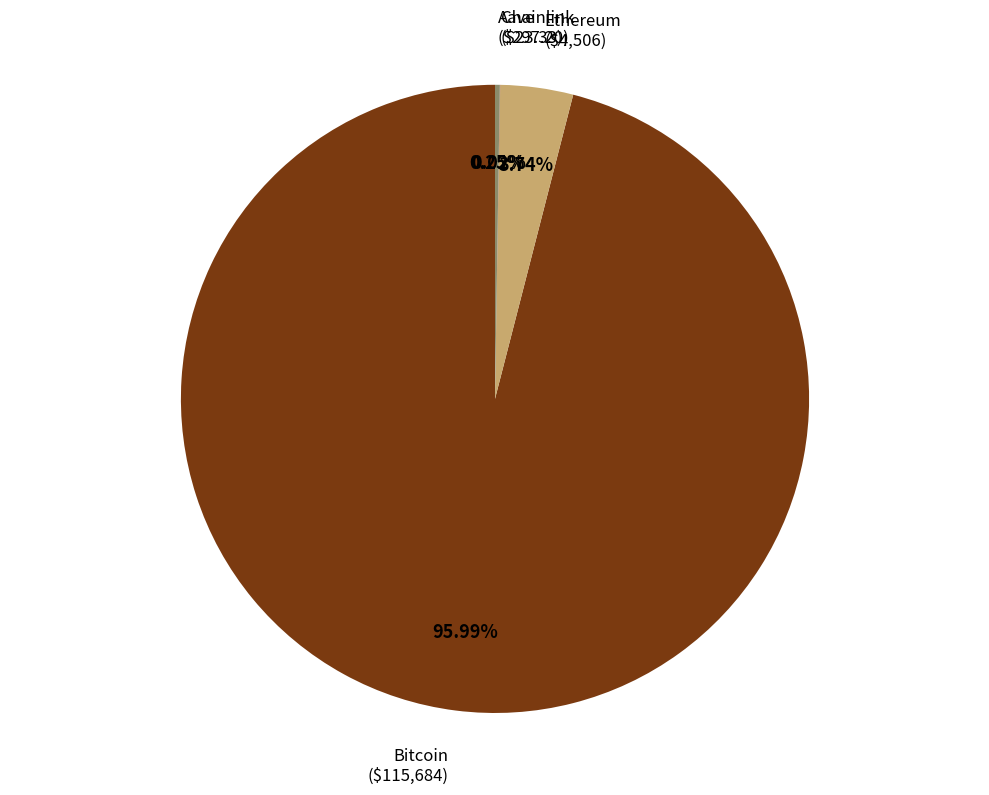

To the nearest percent, what is the average slice percentage?

25%